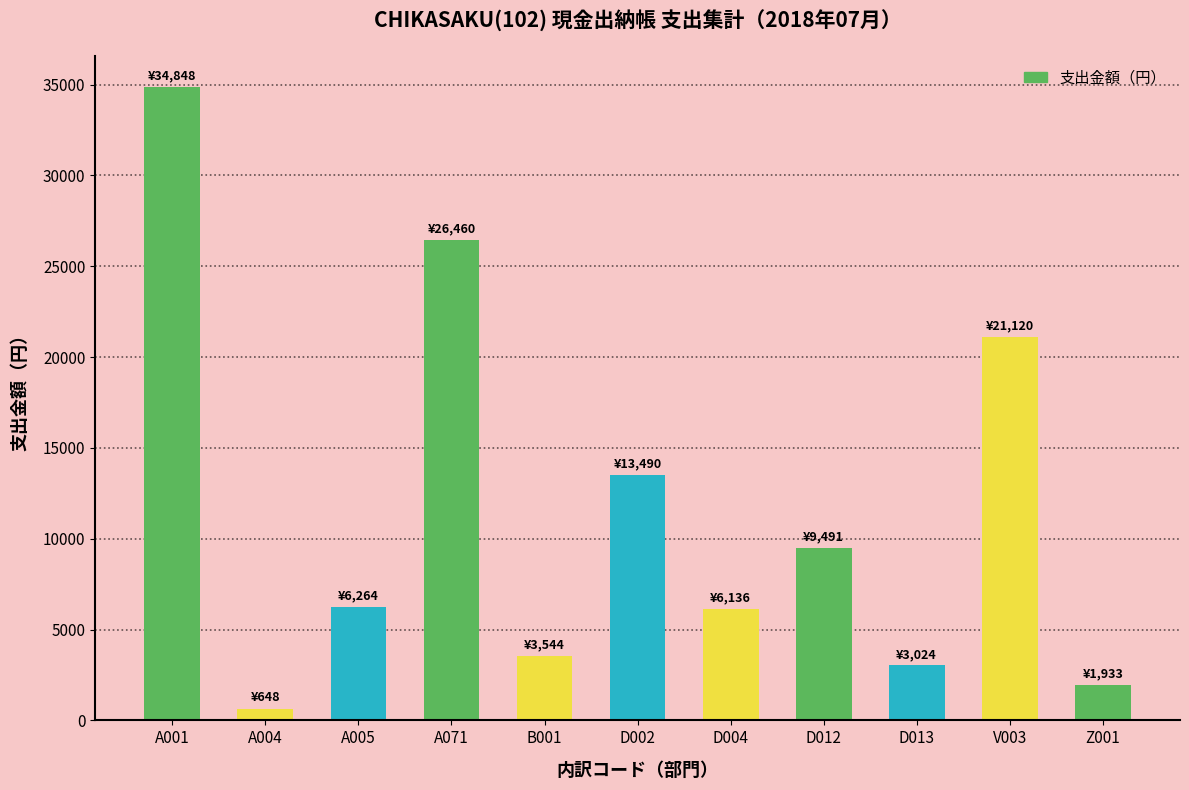

The value at D004 is 1590. True or false?

False